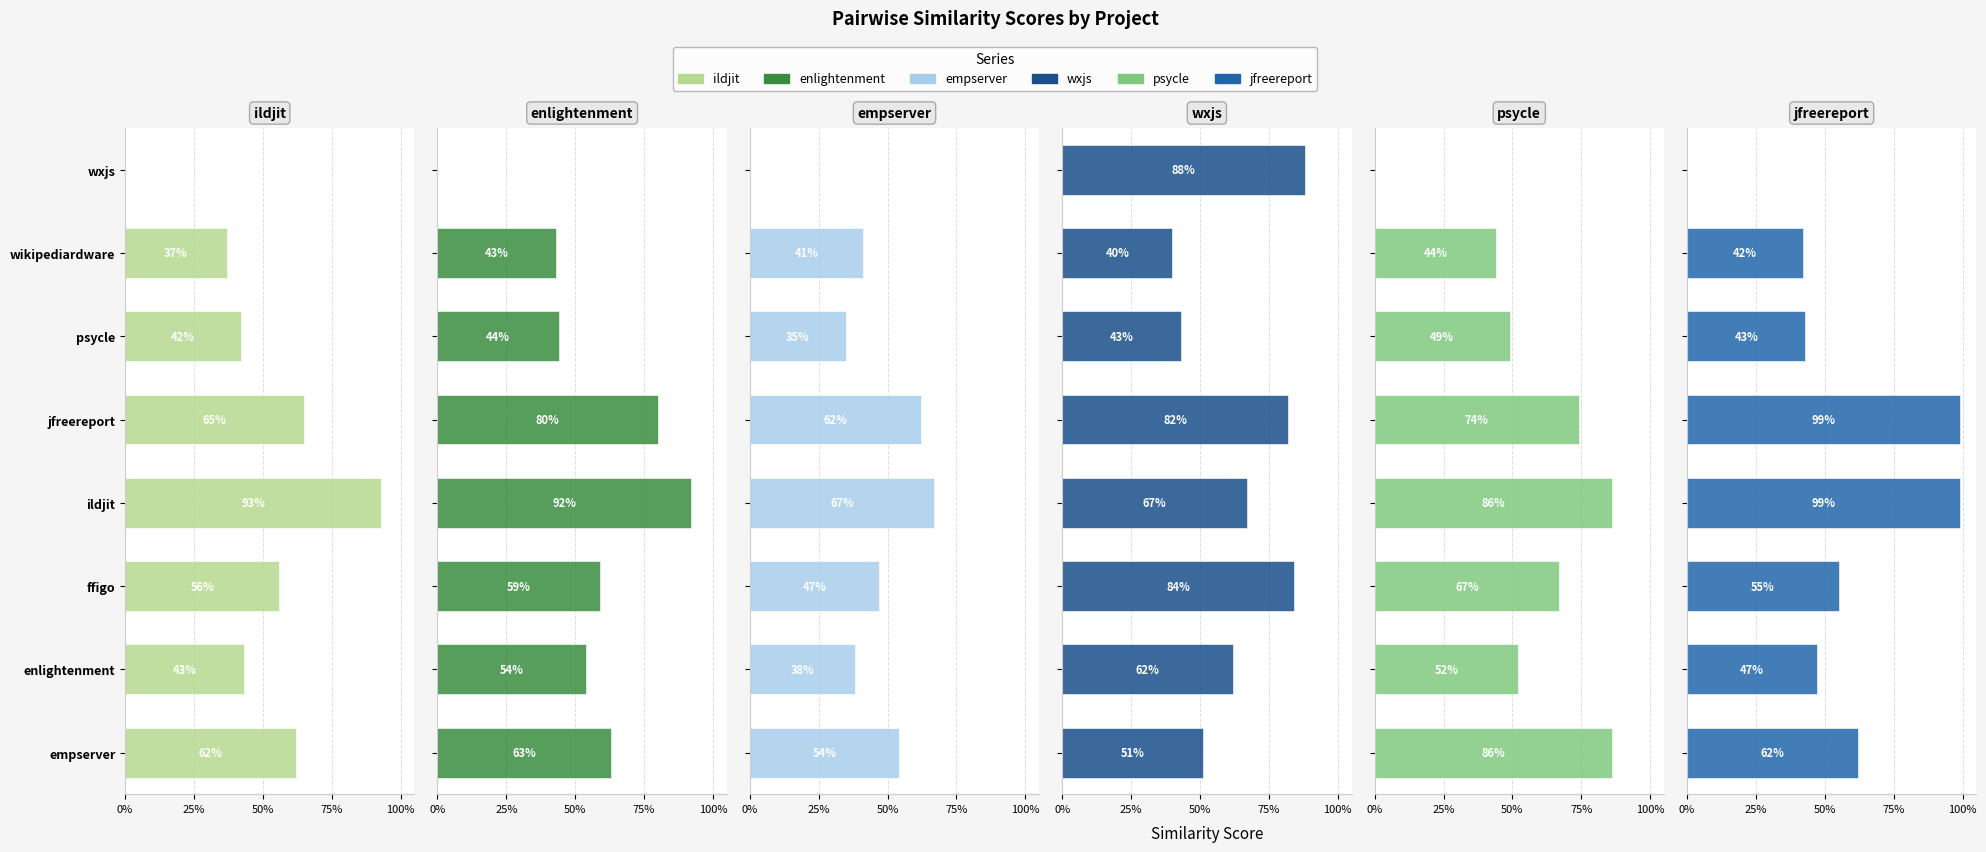

What is the label of the 4th bar from the left?

ildjit